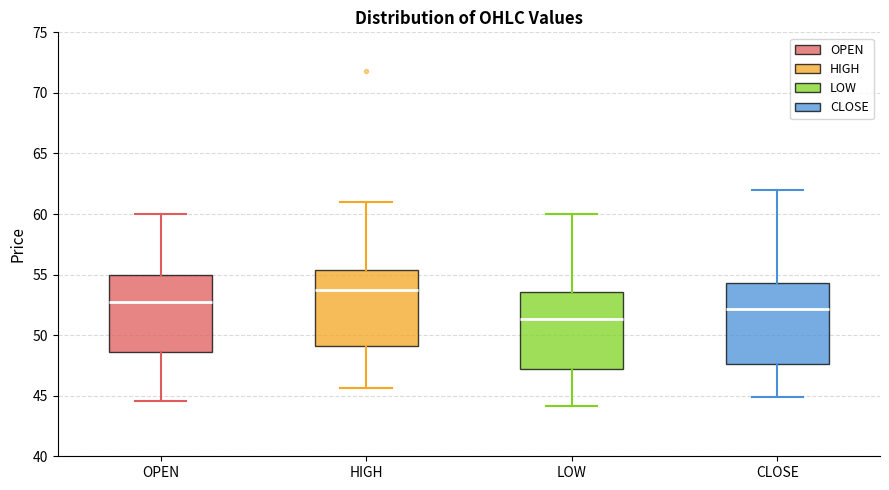

Where does the lower whisker of the box for CLOSE end on the y-axis? The values are not printed on the chart, so give them approximately, as read against the axis.

45.0